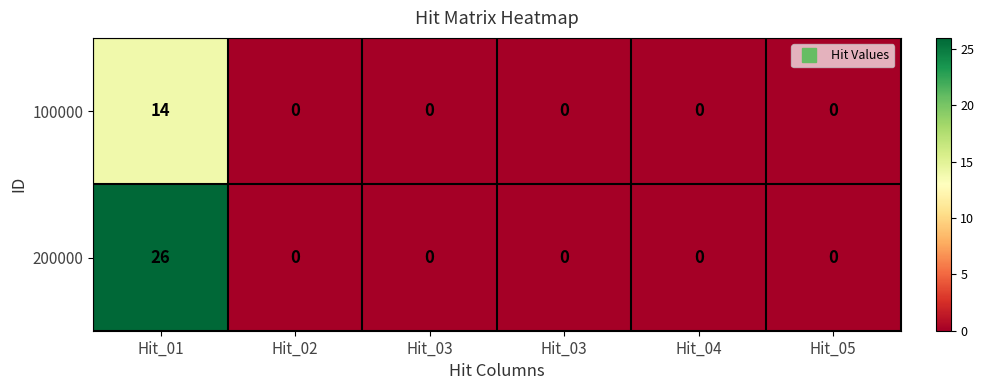

Reading left to right, extract all data points from this chart.

100000: Hit_01=14	Hit_02=0	Hit_03=0	Hit_03=0	Hit_04=0	Hit_05=0
200000: Hit_01=26	Hit_02=0	Hit_03=0	Hit_03=0	Hit_04=0	Hit_05=0